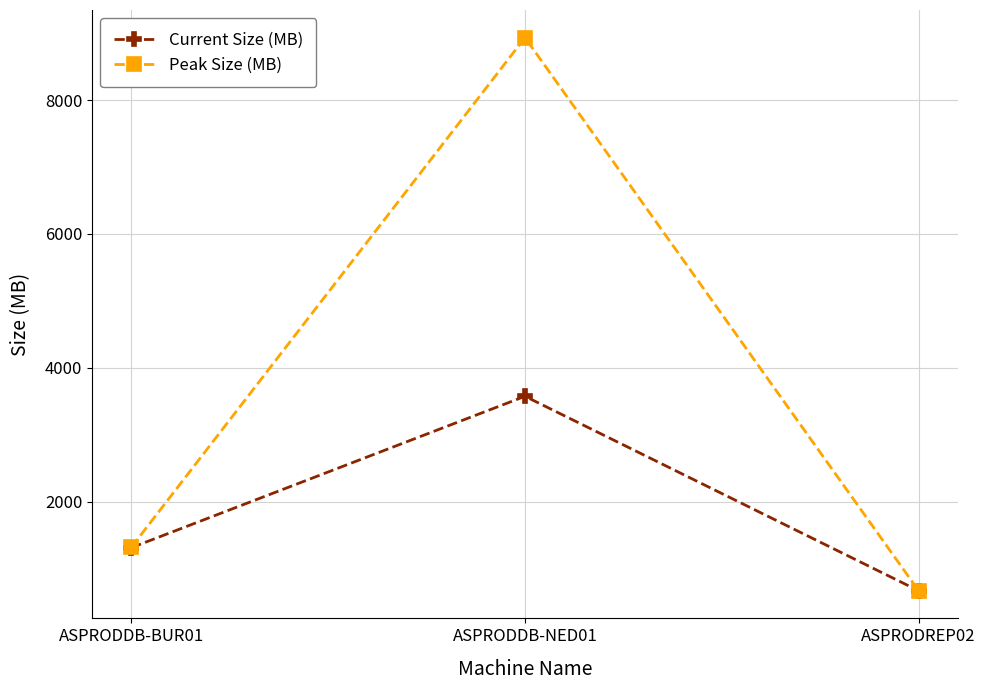

Reading left to right, transcribe all the data shown in this chart.

Current Size (MB): 1315	3576	672
Peak Size (MB): 1322	8932	672